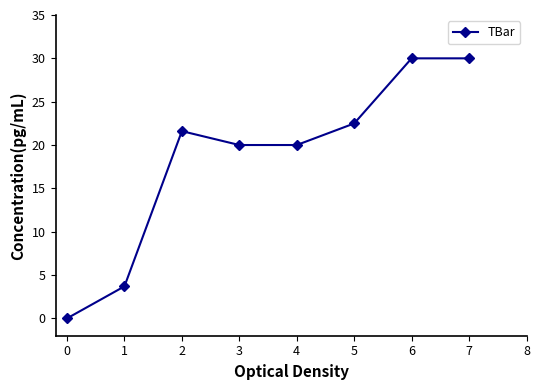

Is it true that the value at 3 is 29.8?

False